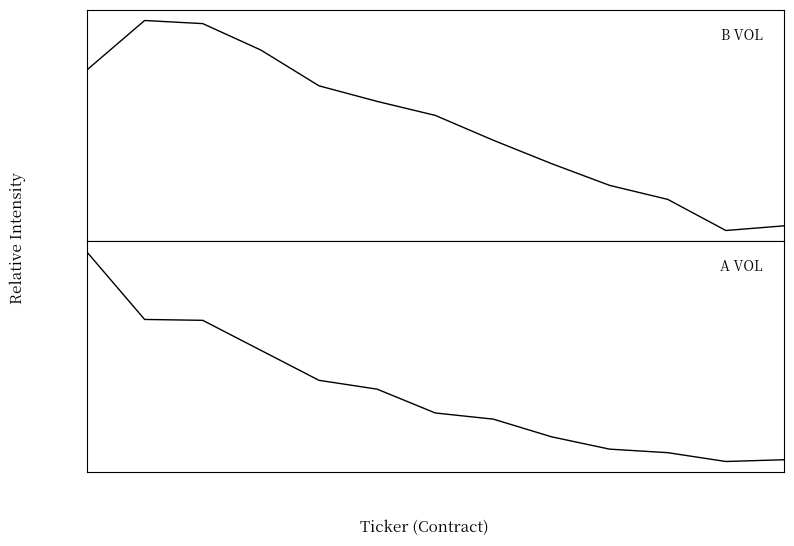

What is the sum of the B VOL values at 3 and 2?

90.3